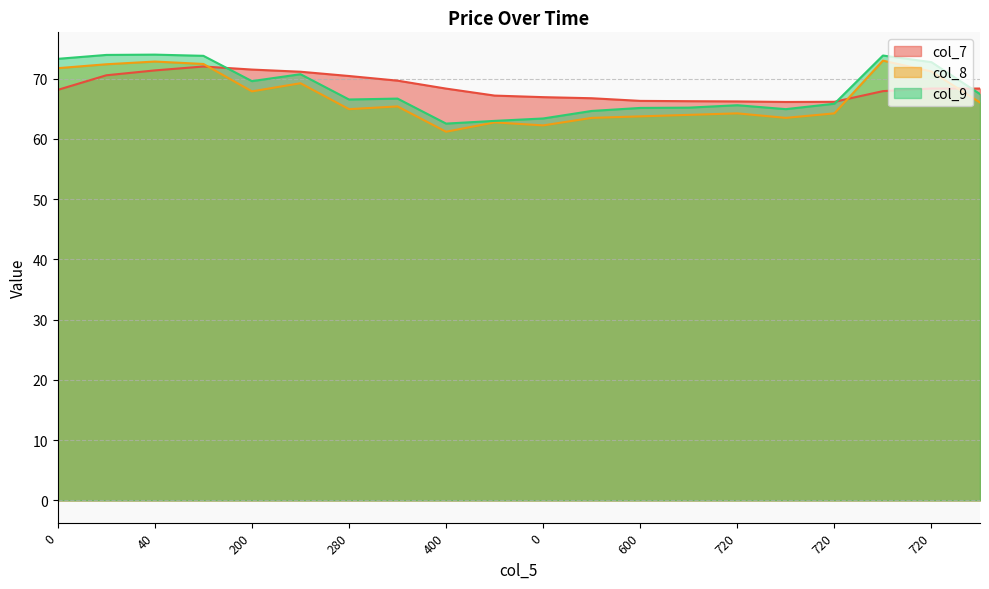

Reading left to right, transcribe all the data shown in this chart.

col_7: 68.2	70.6	71.4	72.0	71.5	71.2	70.5	69.7	68.4	67.2	66.9	66.8	66.3	66.3	66.2	66.1	66.2	67.9	68.4	68.4
col_8: 71.8	72.4	72.8	72.5	67.9	69.2	65.0	65.4	61.2	62.8	62.2	63.5	63.8	64.0	64.2	63.5	64.2	73.0	71.2	66.0
col_9: 73.3	74.0	74.0	73.8	69.6	70.8	66.5	66.7	62.5	63.0	63.4	64.7	65.2	65.2	65.6	65.0	65.8	73.8	72.8	67.5